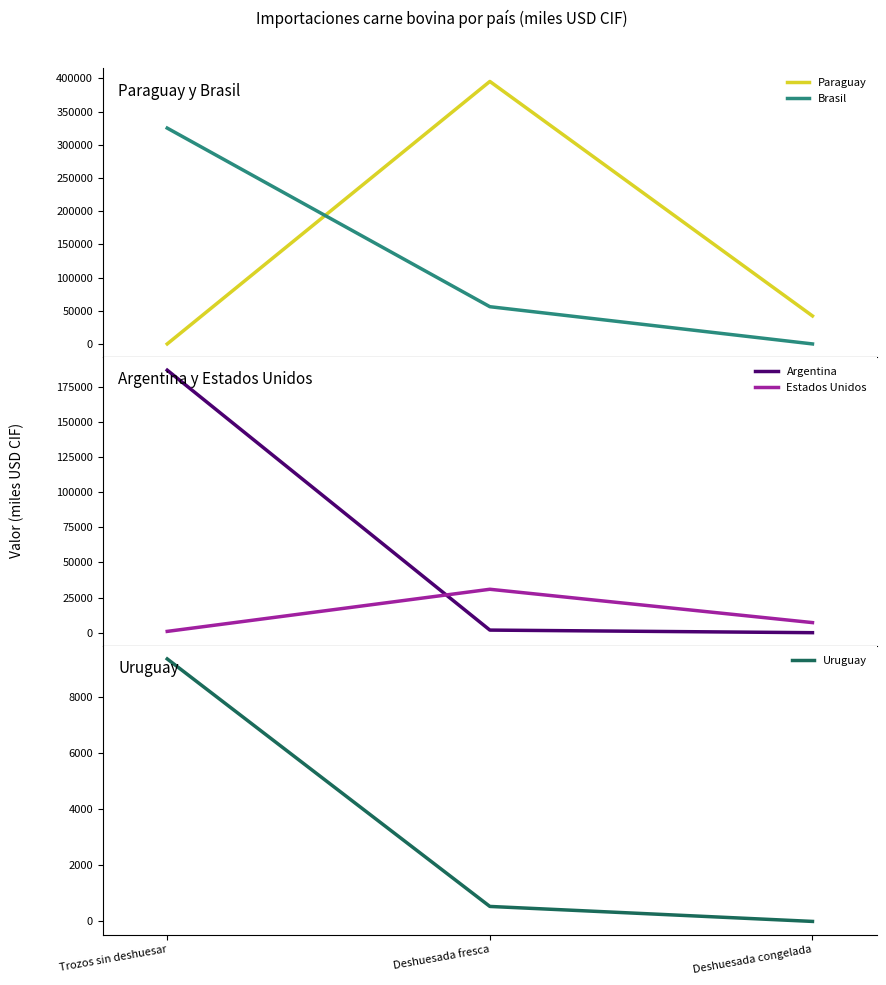

What is the greatest value displayed?

395290.3